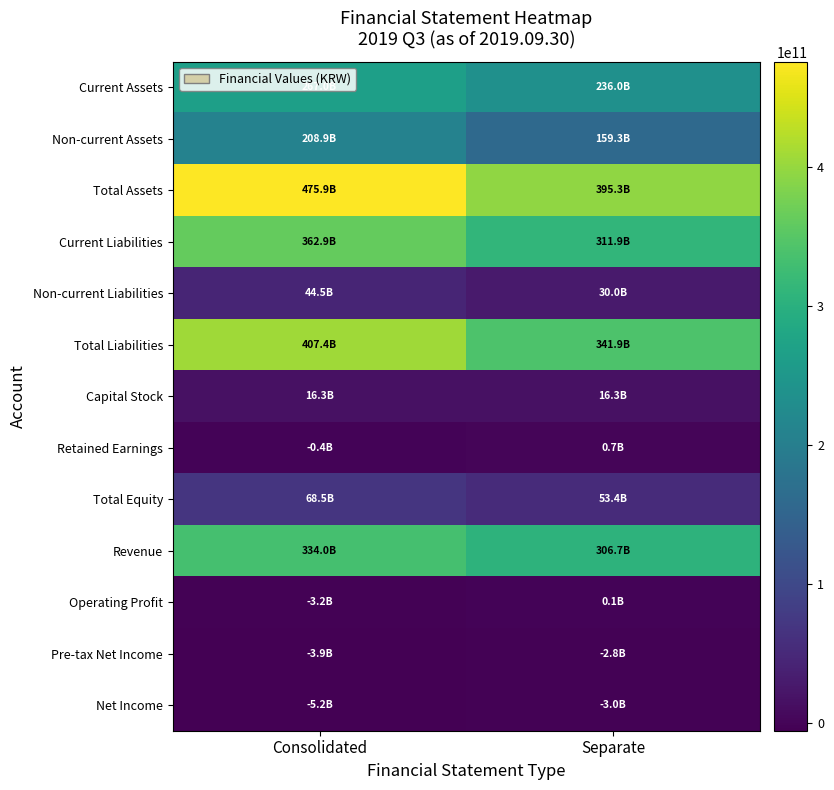

At which category is the sum across all series the highest?

Consolidated